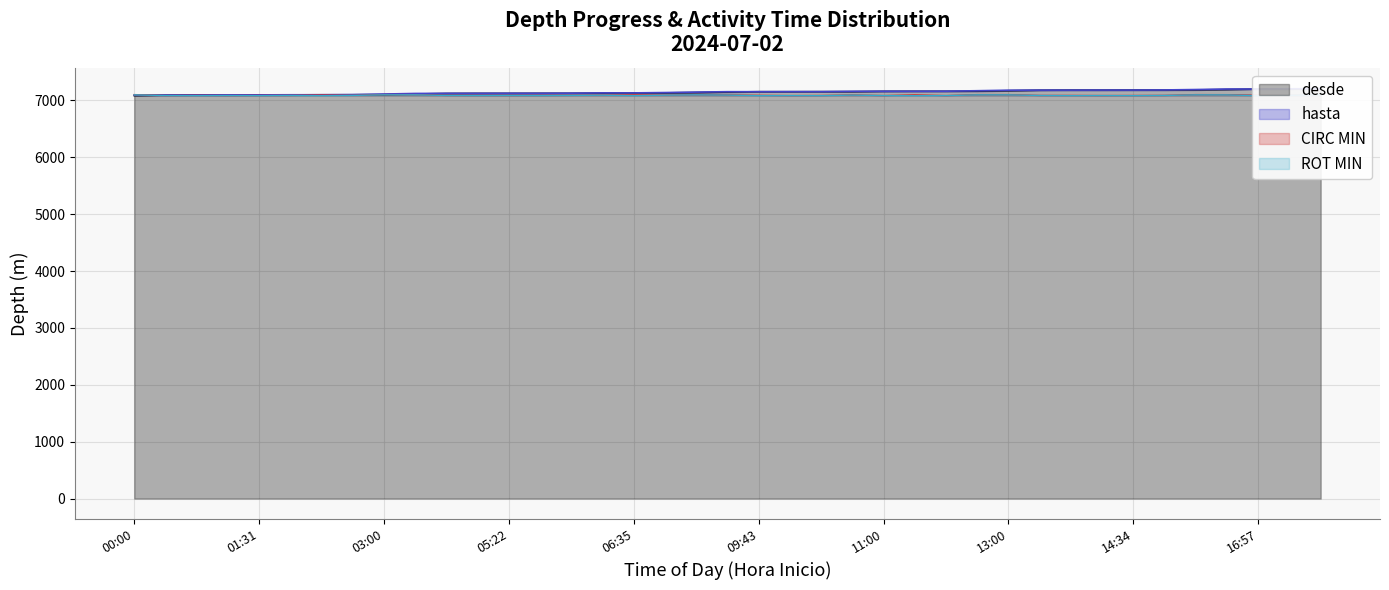

What is the difference between the maximum and minimum values in the hasta series?

114.0